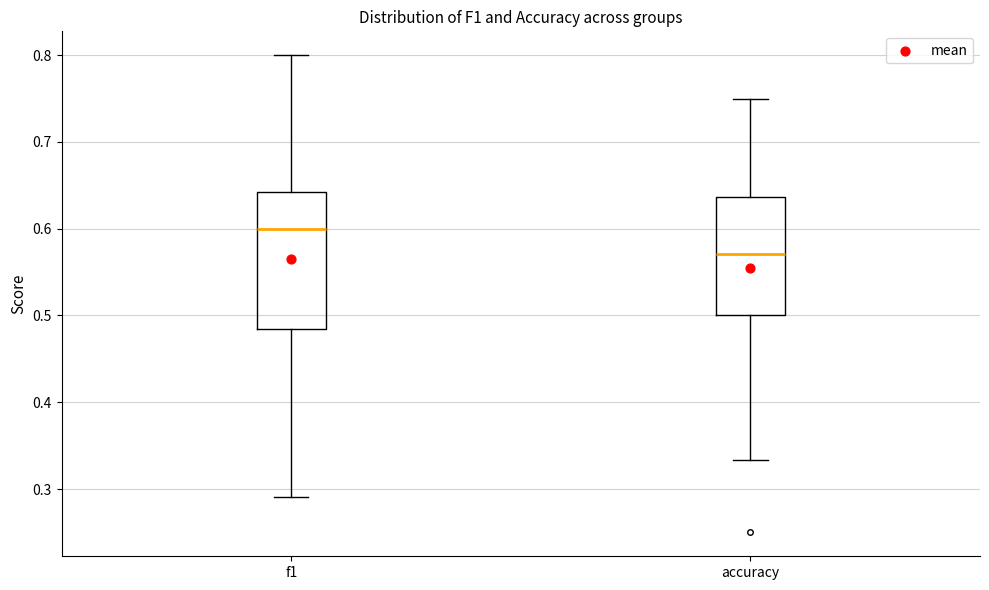

Where does the lower whisker of the box for f1 end on the y-axis? The values are not printed on the chart, so give them approximately, as read against the axis.

0.29